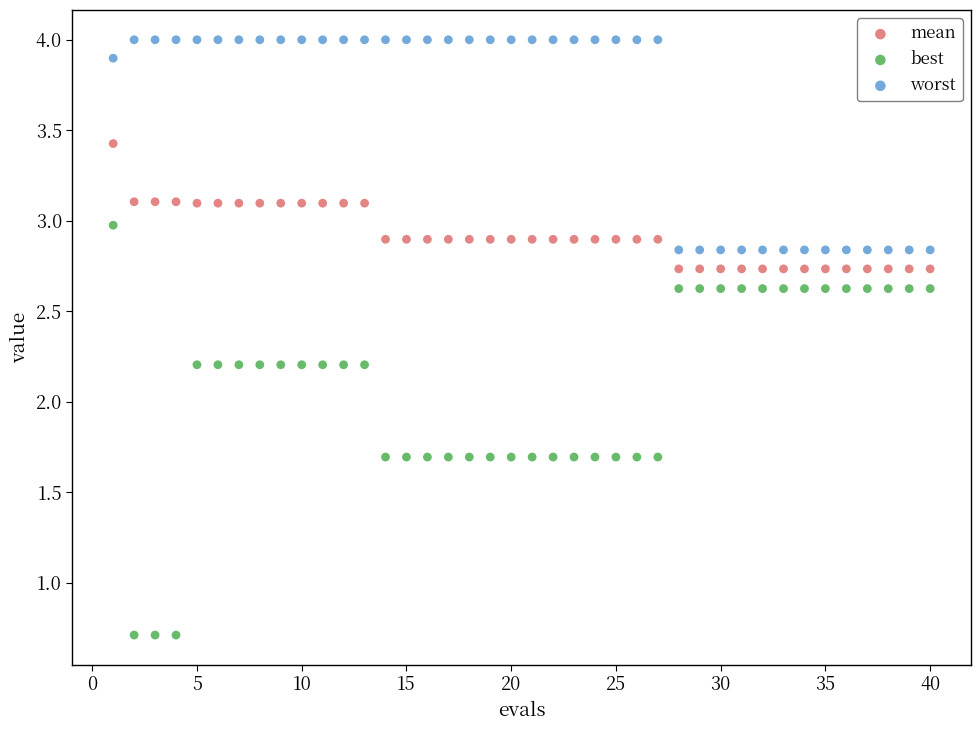

What are all the series names shown in the legend?

mean, best, worst